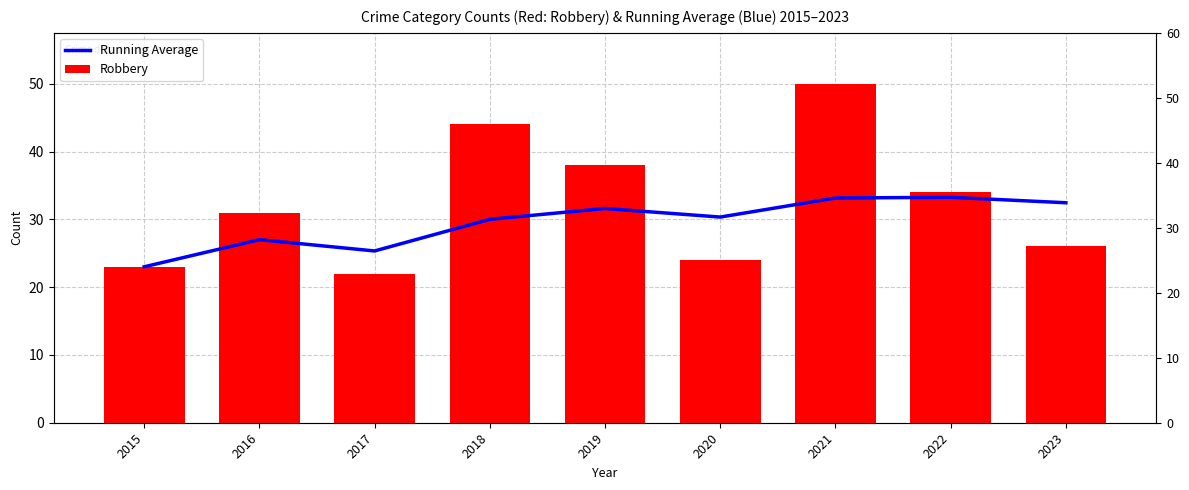

Rank the series by their average value, from lowest to highest.

Running Average, Robbery